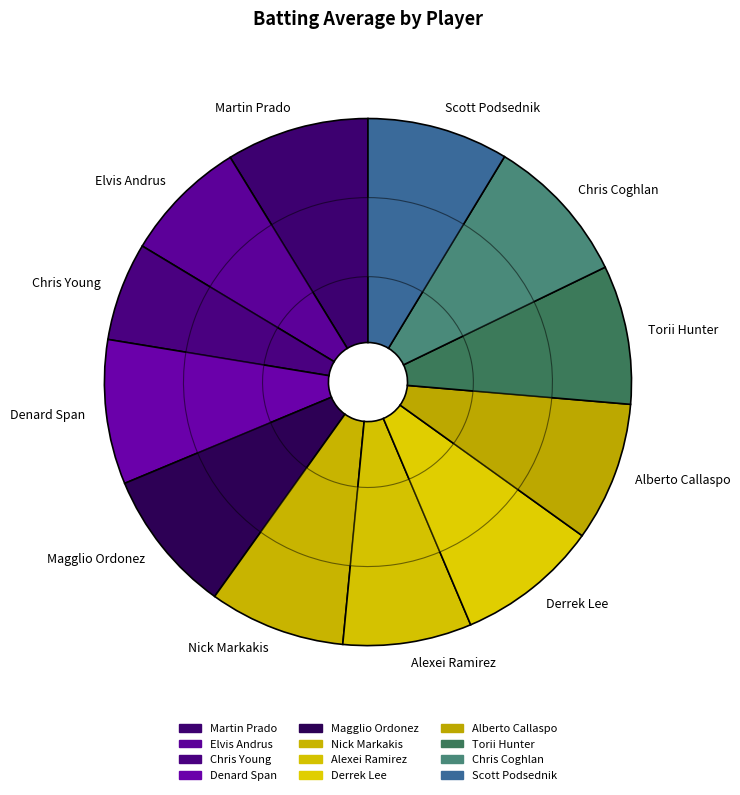

Is it true that Martin Prado is 9% of the pie?

True